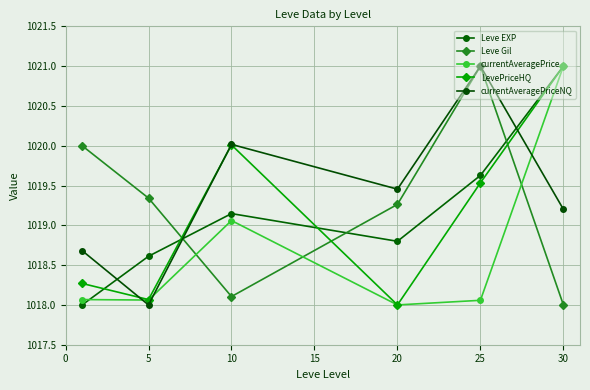

Is this an area chart (filled region under the line)?

No